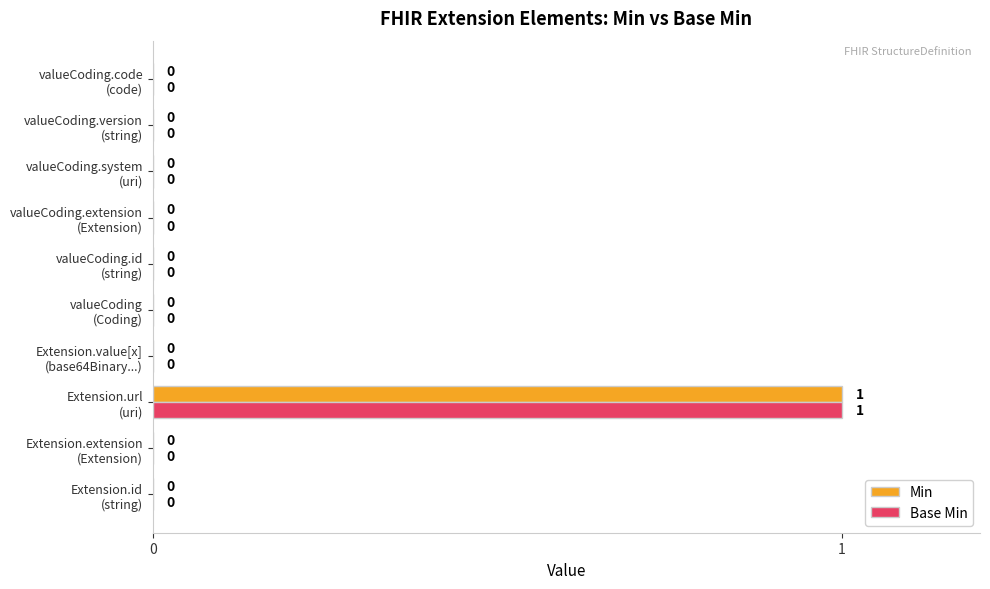

How many Base Min values are between 0 and 1?

10